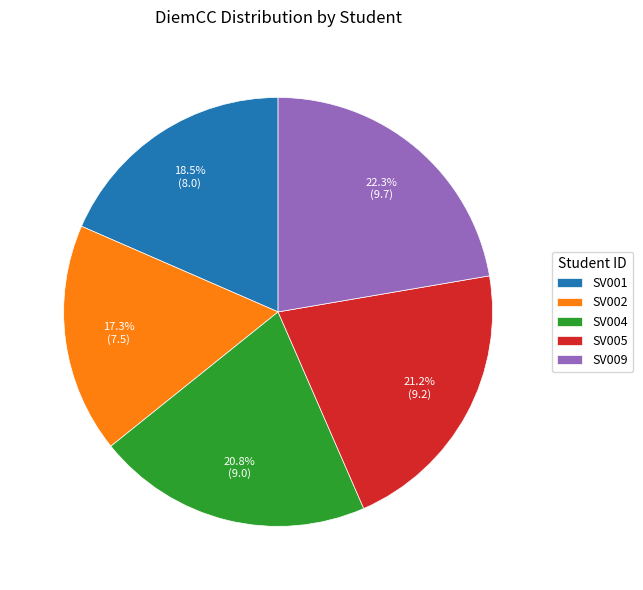

Is it true that SV004 is 21% of the pie?

True